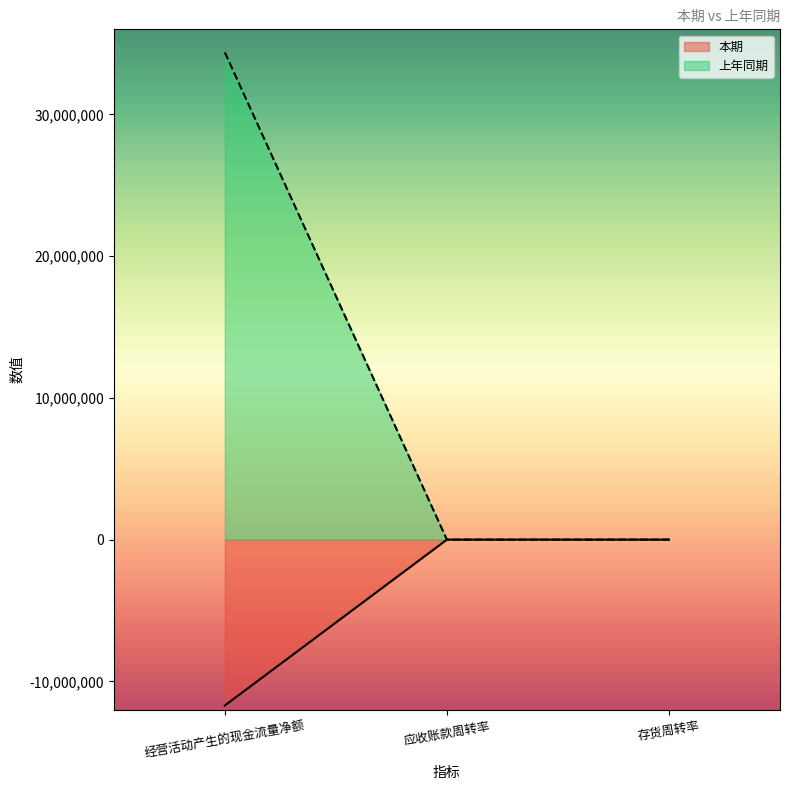

Reading right to left, transcribe all the data shown in this chart.

本期: 16.9	2.6	-11704298.8
上年同期: 18.6	2.7	34377301.9